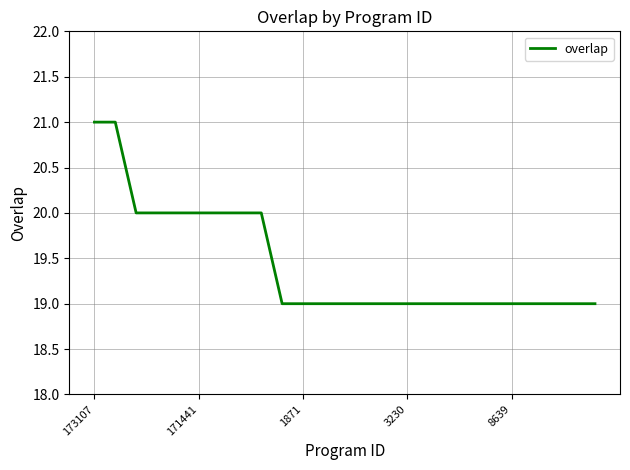

What is the smallest value displayed?

19